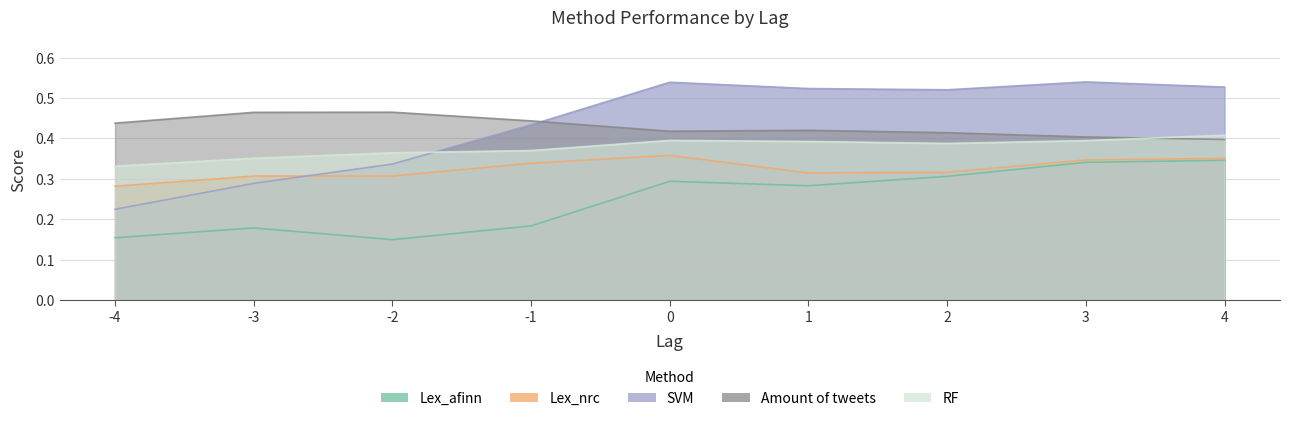

Which series changed the most between -4 and 4?

SVM